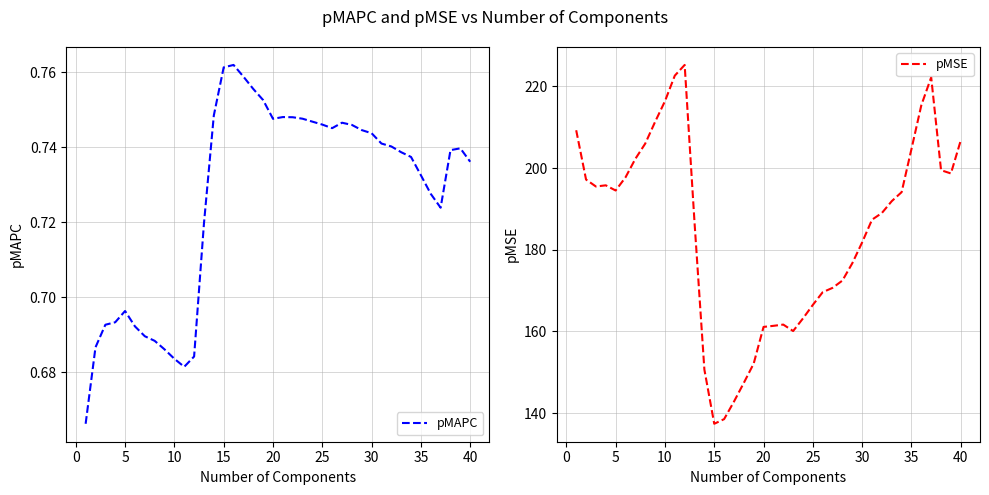

At how many categories does at least one series exceed 81?

40